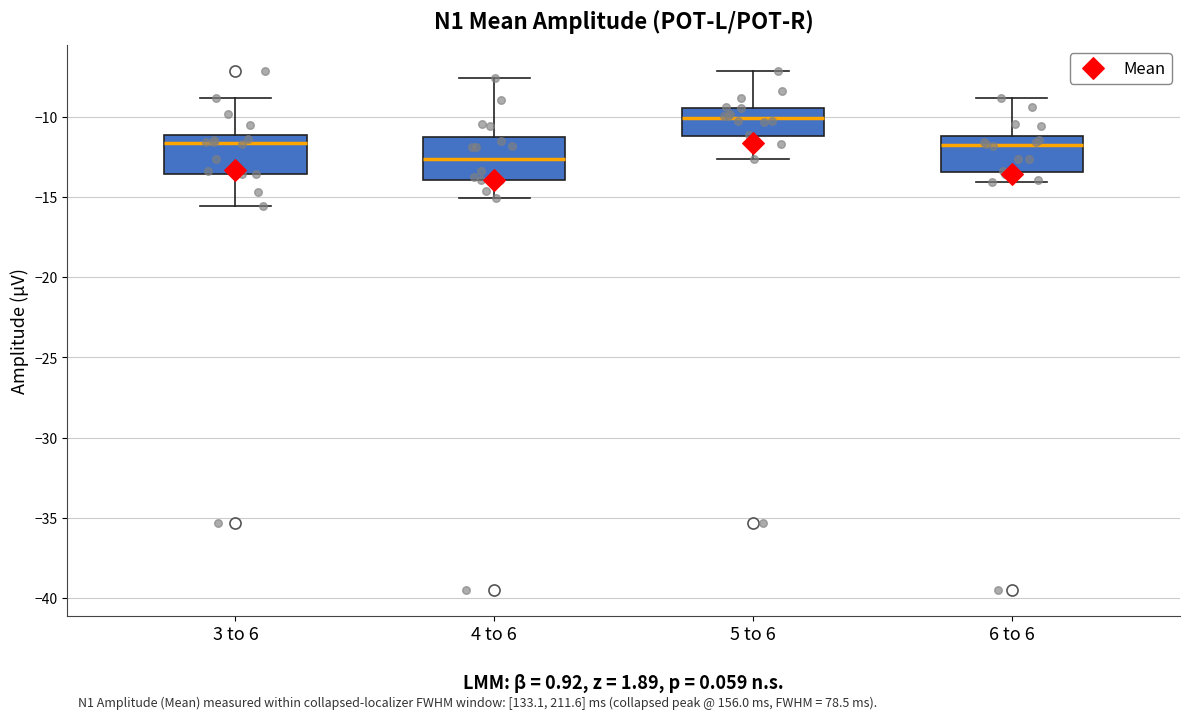

Reading left to right, transcribe this box plot: for each box, give where its median line is, the range the box spans, and where its two whiskers end, as read against the y-axis. The values are not printed on the chart, so give them approximately, as read against the axis.

3 to 6: median -11.5, box -13.5 to -11.0, whiskers -15.5 to -9.0
4 to 6: median -12.5, box -14.0 to -11.5, whiskers -15.0 to -7.5
5 to 6: median -10.0, box -11.0 to -9.5, whiskers -12.5 to -7.0
6 to 6: median -12.0, box -13.5 to -11.0, whiskers -14.0 to -9.0